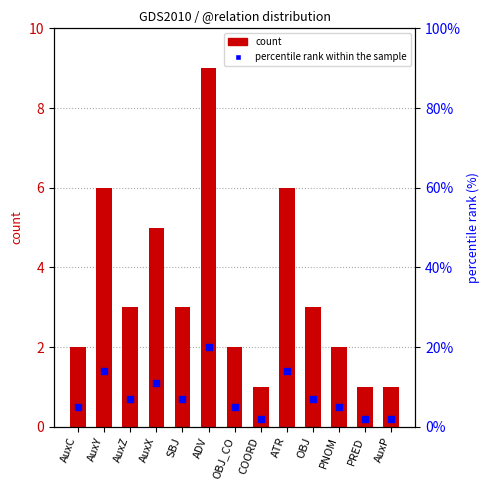

Which series has the largest total across all categories?

percentile rank within the sample